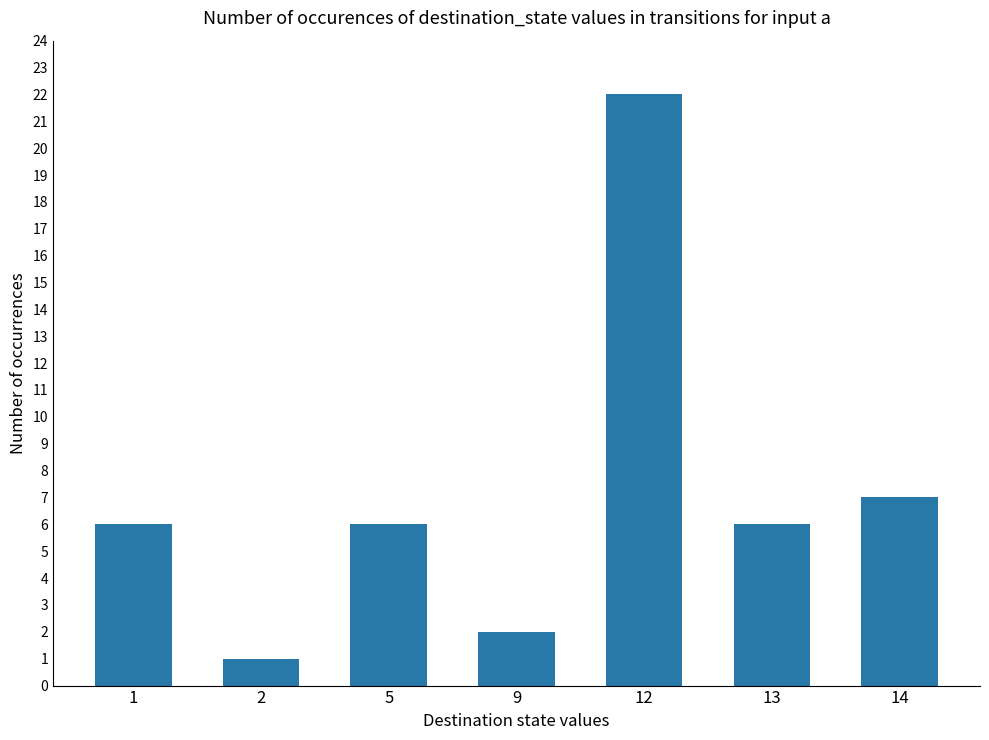

At which category does the chart reach its peak across all series?

12